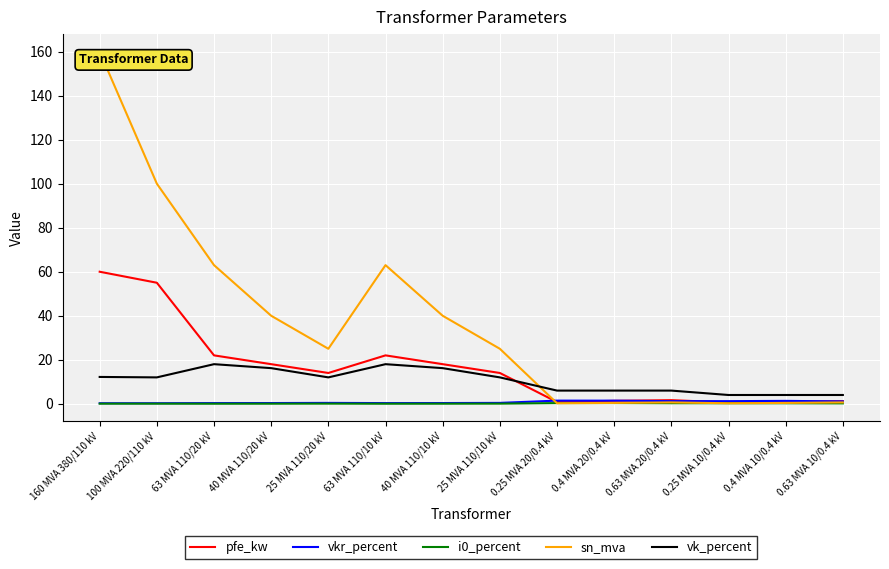

How many distinct data groups are displayed?

5